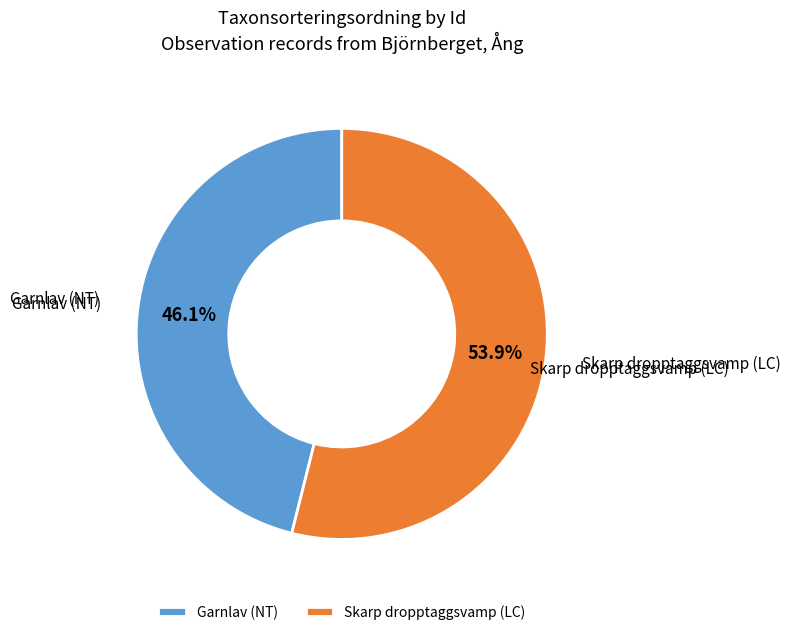

Between Garnlav (NT) and Skarp dropptaggsvamp (LC), which is larger?

Skarp dropptaggsvamp (LC)